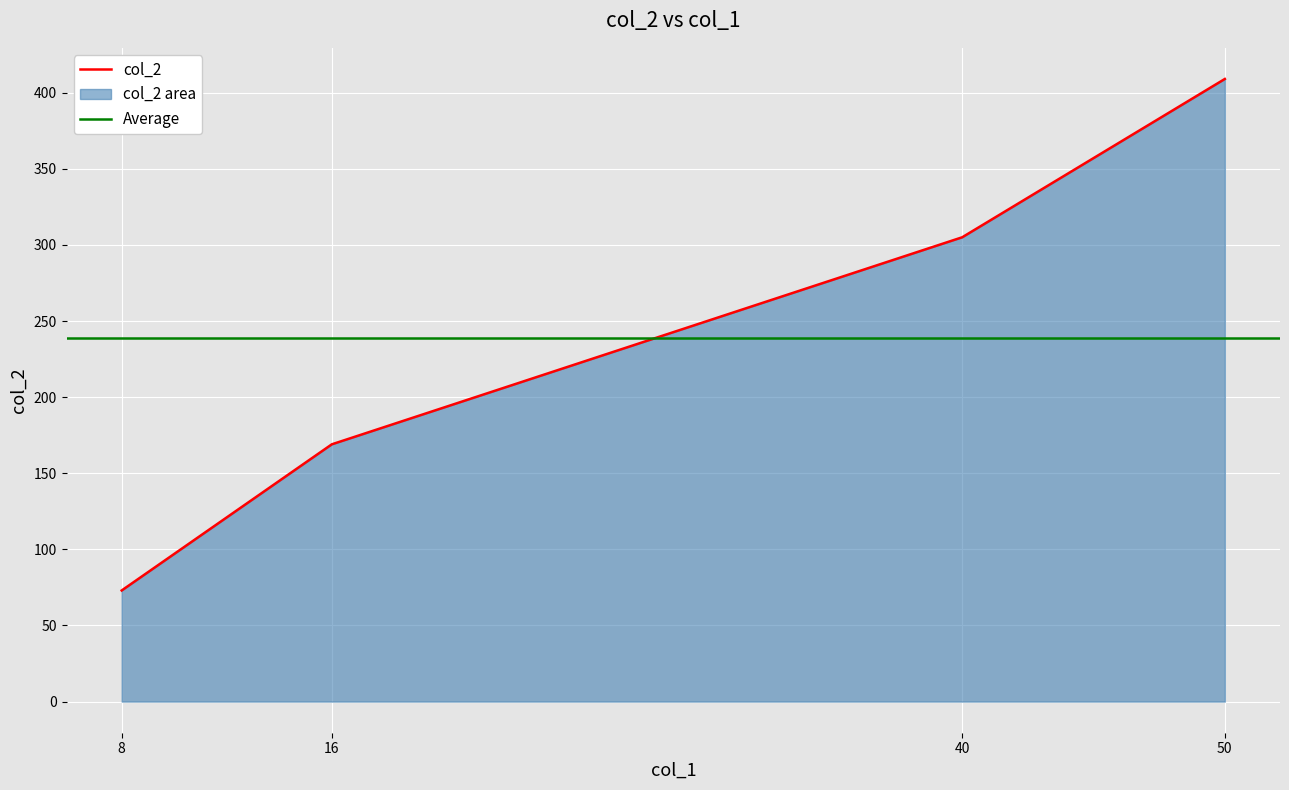

What is the sum of the values at 50 and 8?

482